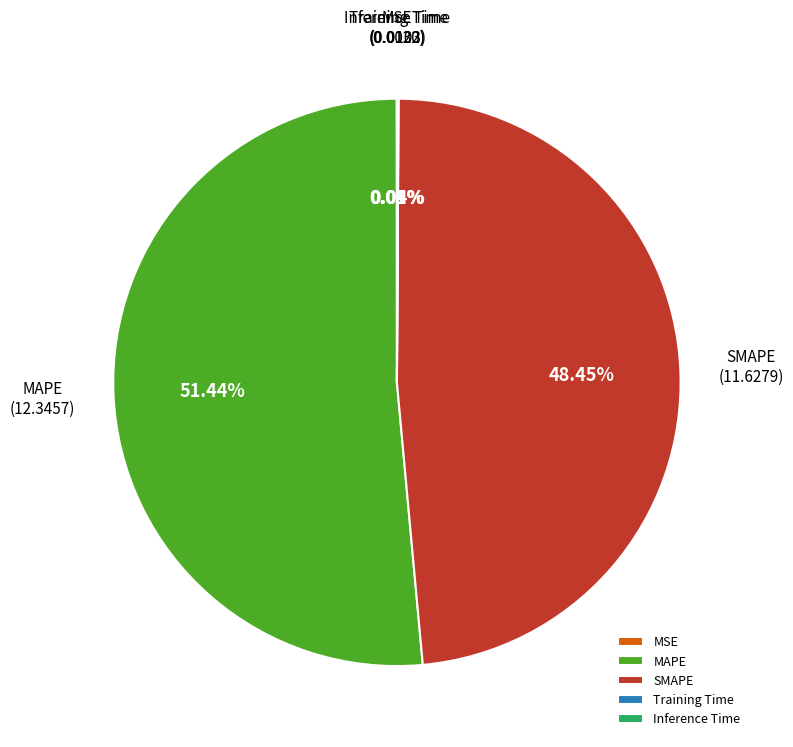

Which category has the biggest portion of the pie?

MAPE